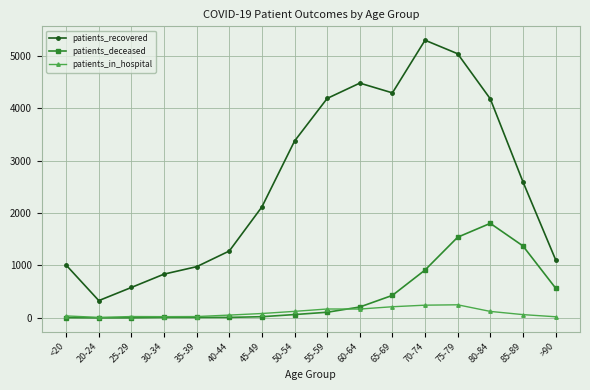

True or false: patients_deceased and patients_recovered intersect in this chart.

False